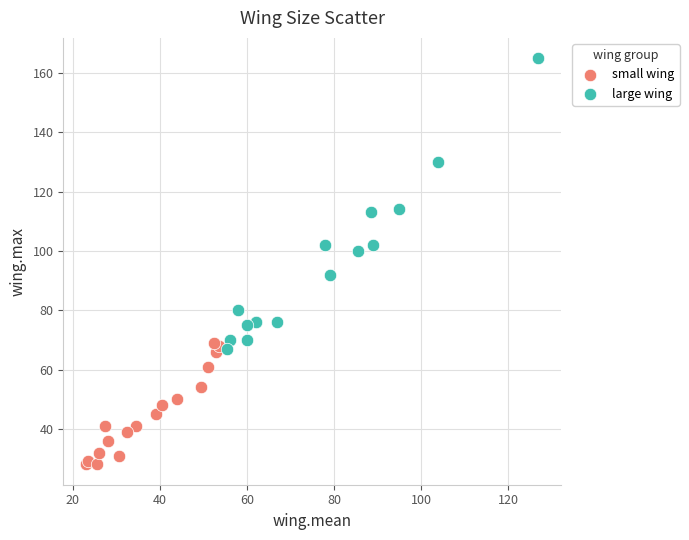

Which series reaches the maximum Y coordinate?

large wing